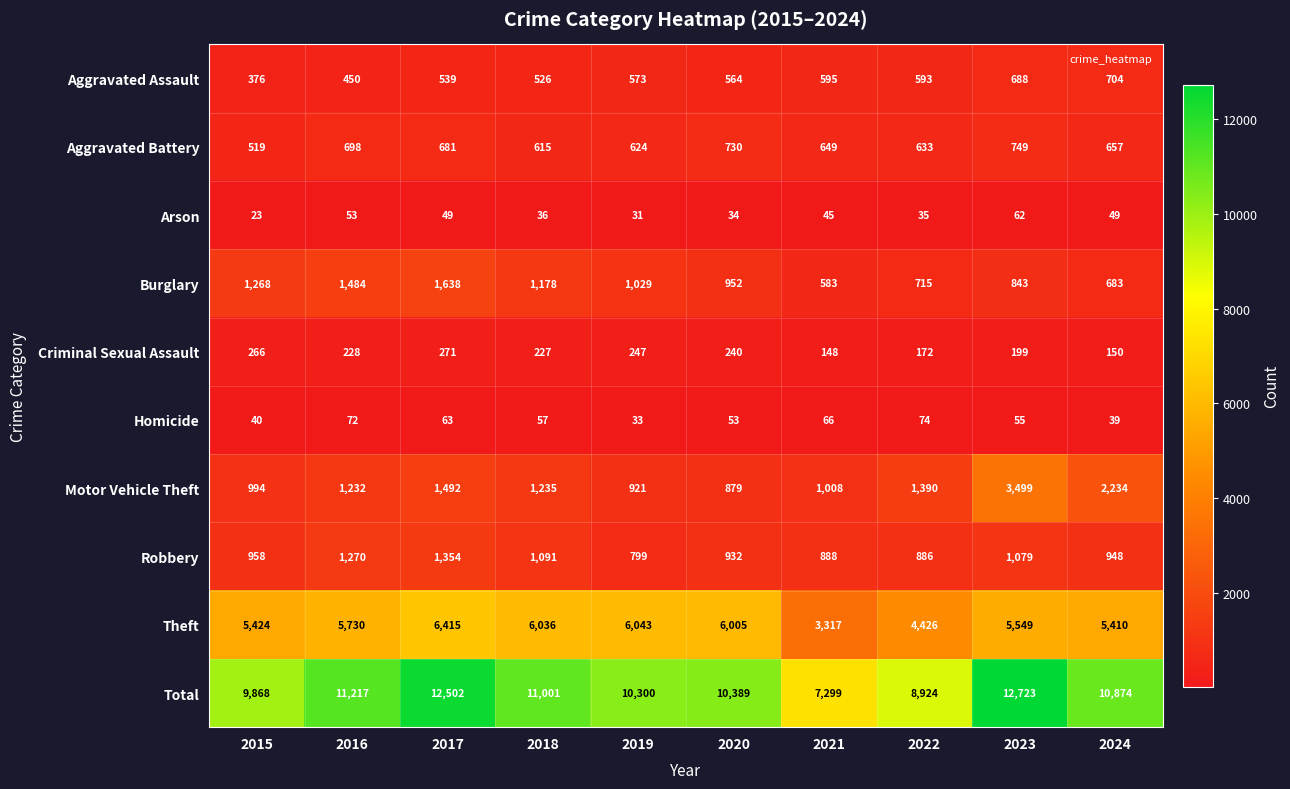

What is the difference between the Aggravated Assault values at 2022 and 2024?

111